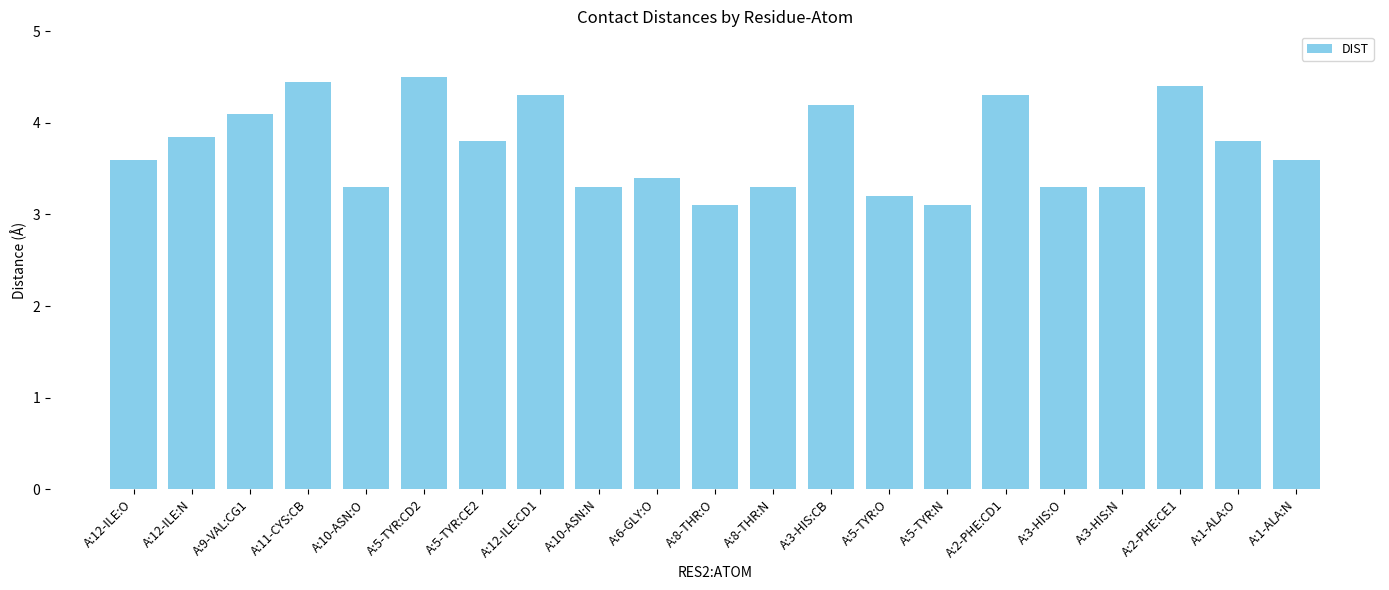

Reading right to left, list all the values displayed in this chart.

3.6	3.8	4.4	3.3	3.3	4.3	3.1	3.2	4.2	3.3	3.1	3.4	3.3	4.3	3.8	4.5	3.3	4.5	4.1	3.9	3.6